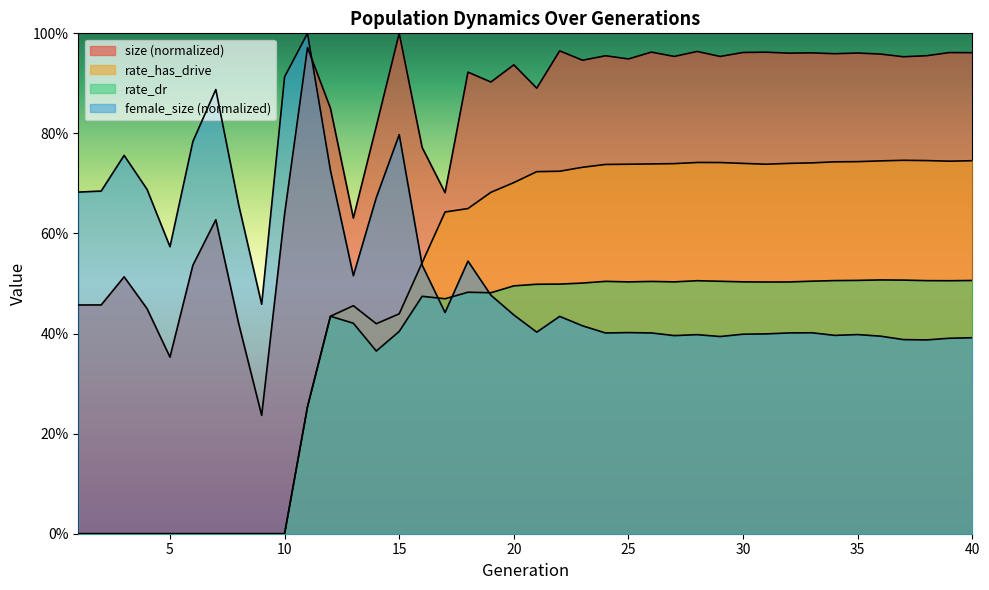

Is the value of rate_has_drive at 30 greater than the value of rate_dr at 9?

Yes